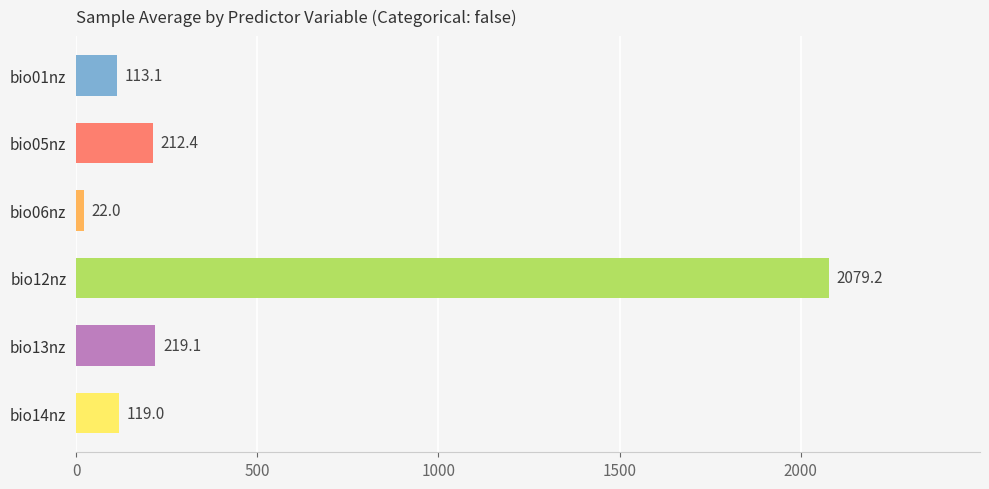

At which category does the chart reach its peak across all series?

bio12nz